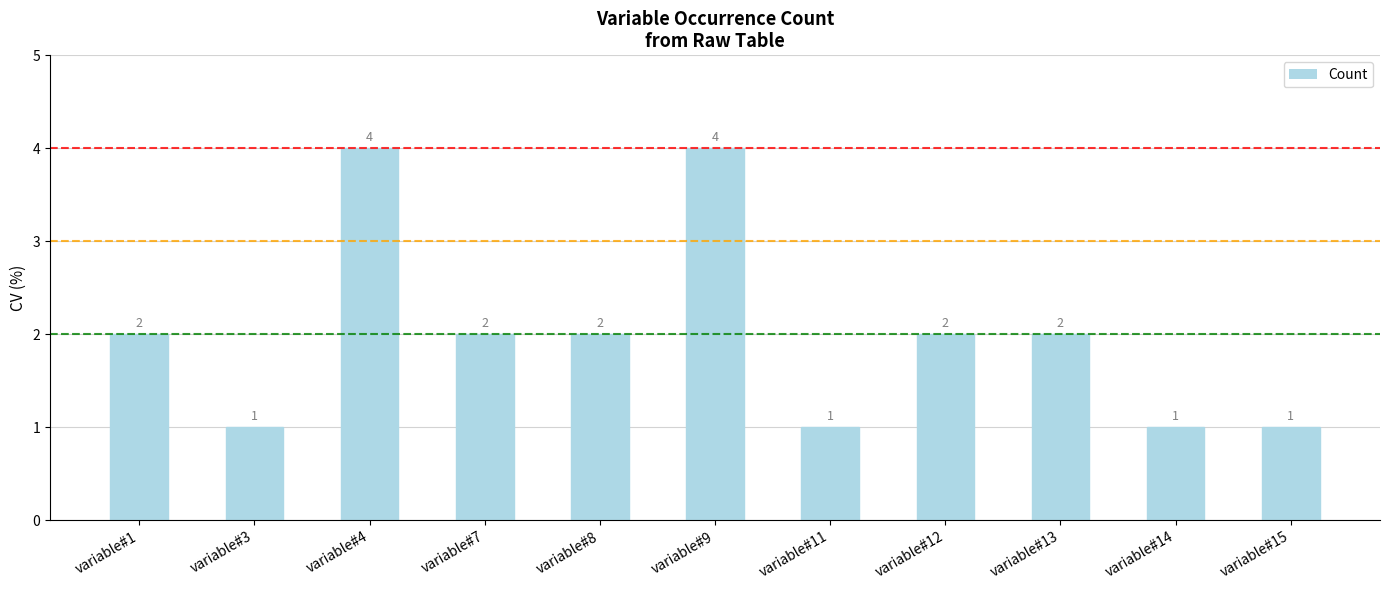

Reading left to right, transcribe all the data shown in this chart.

variable#1=2	variable#3=1	variable#4=4	variable#7=2	variable#8=2	variable#9=4	variable#11=1	variable#12=2	variable#13=2	variable#14=1	variable#15=1